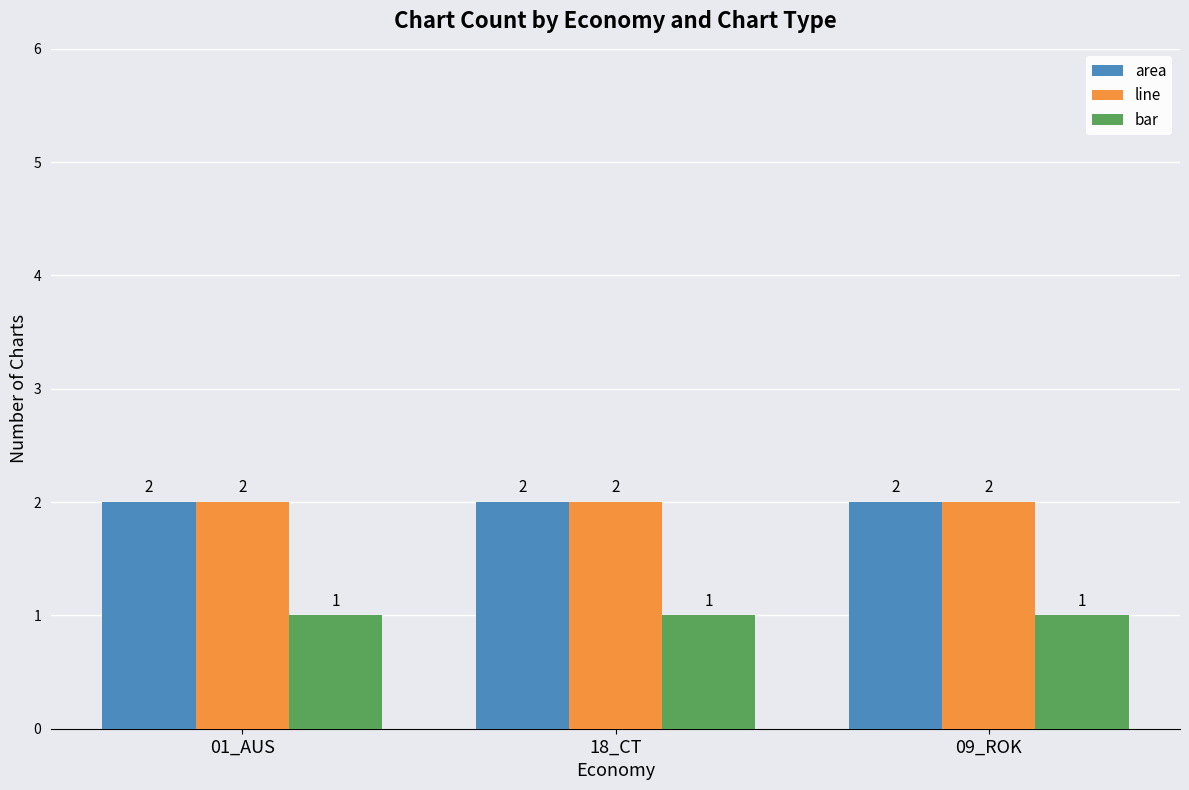

What is the total value across all series at 01_AUS?

5